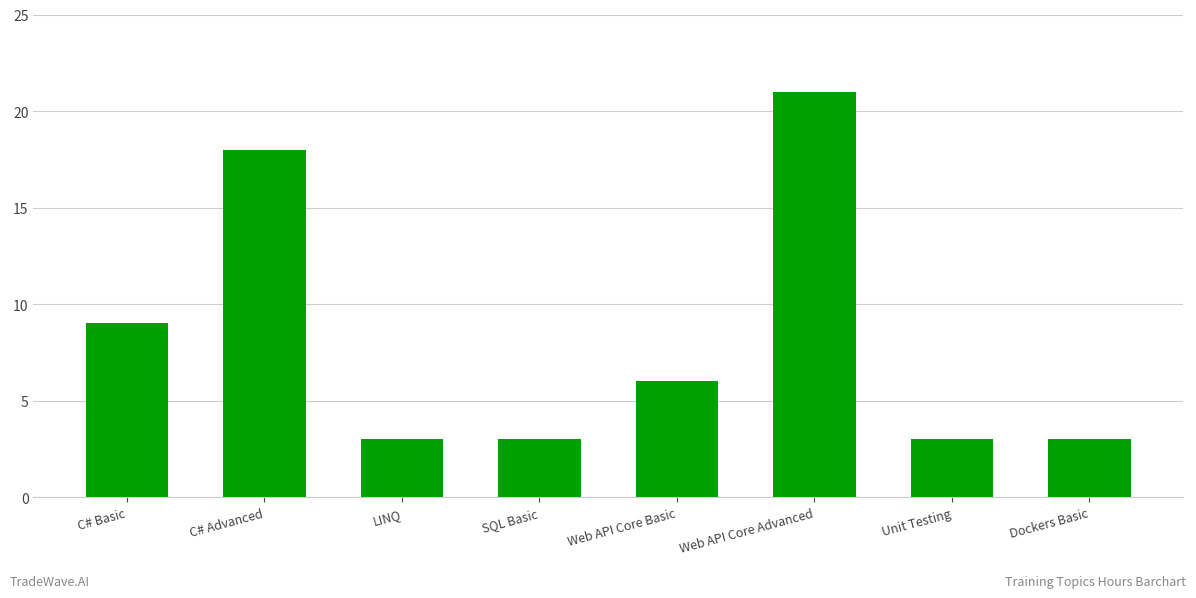

What is the approximate value at Web API Core Advanced?

21